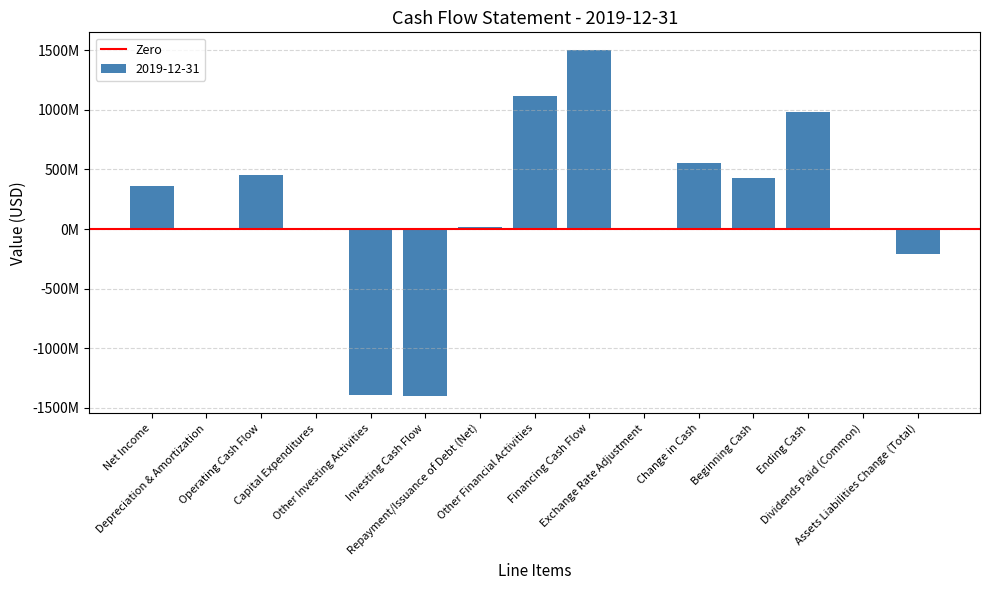

What is the label of the 2nd bar from the right?

Dividends Paid (Common)